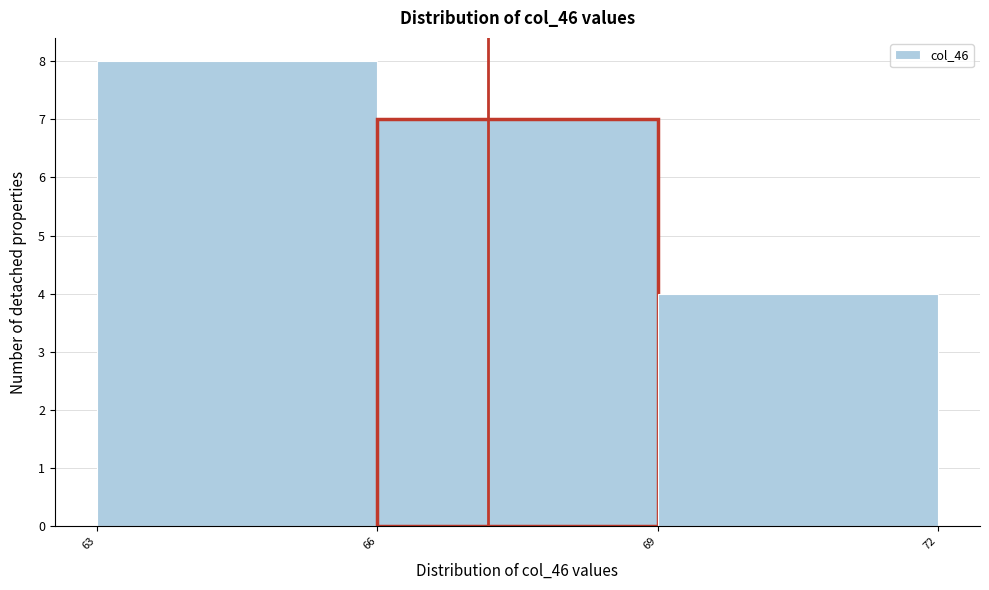

Reading left to right, transcribe all the data shown in this chart.

63=8	66=7	69=4